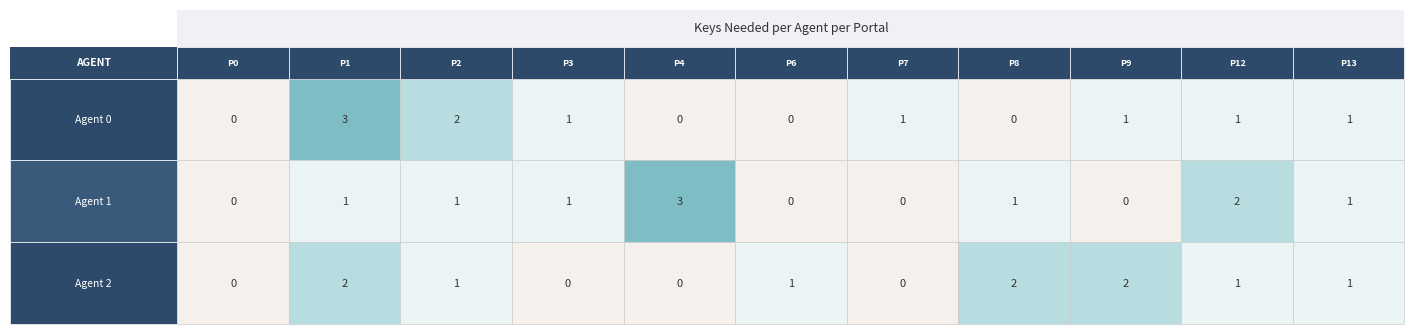

Which series has the largest range (max minus min)?

Agent 0